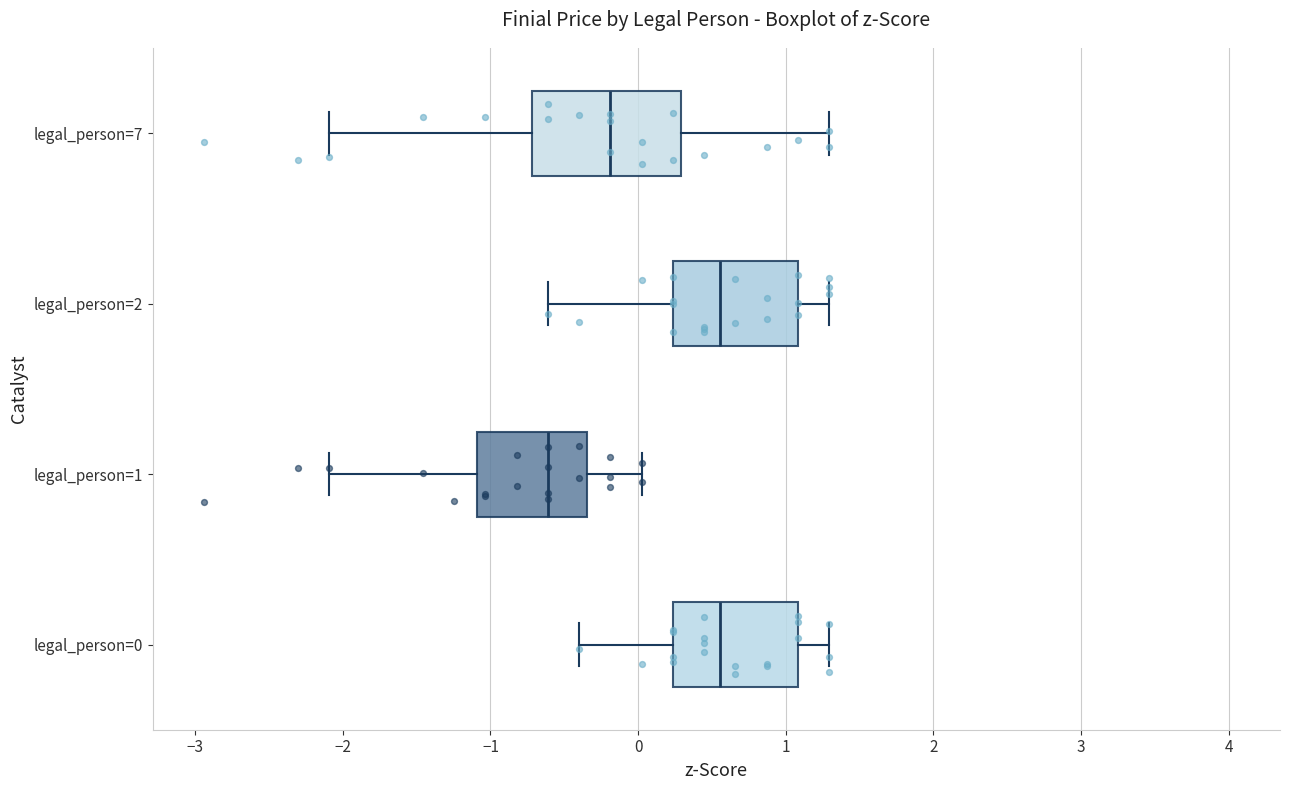

Comparing the boxes themselves (not the whiskers), which one is the widest?

legal_person=7